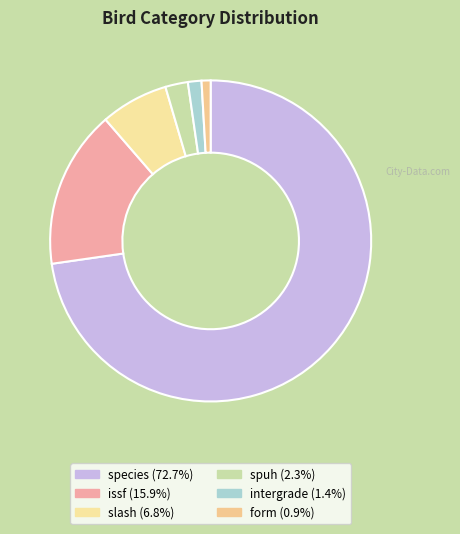

How many segments does this pie chart have?

6